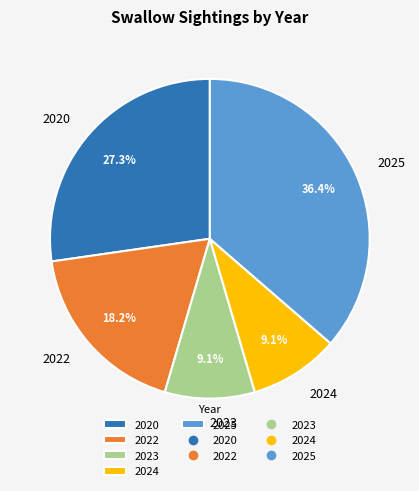

How many slices are in this pie chart?

5